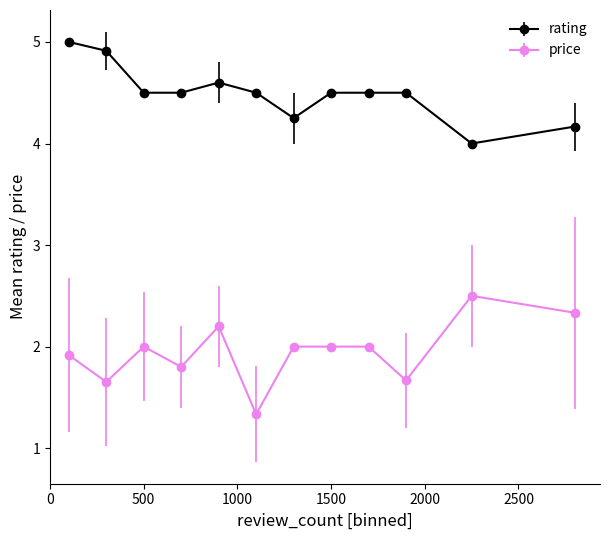

List the series in order of their overall mean, highest first.

rating, price